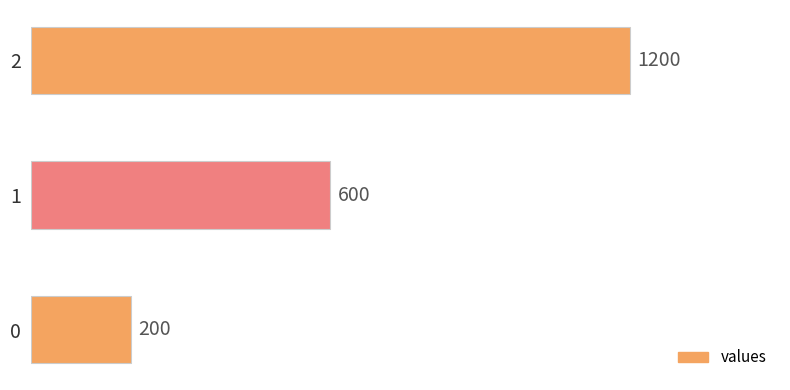

List the labels in order of value, smallest first.

0, 1, 2